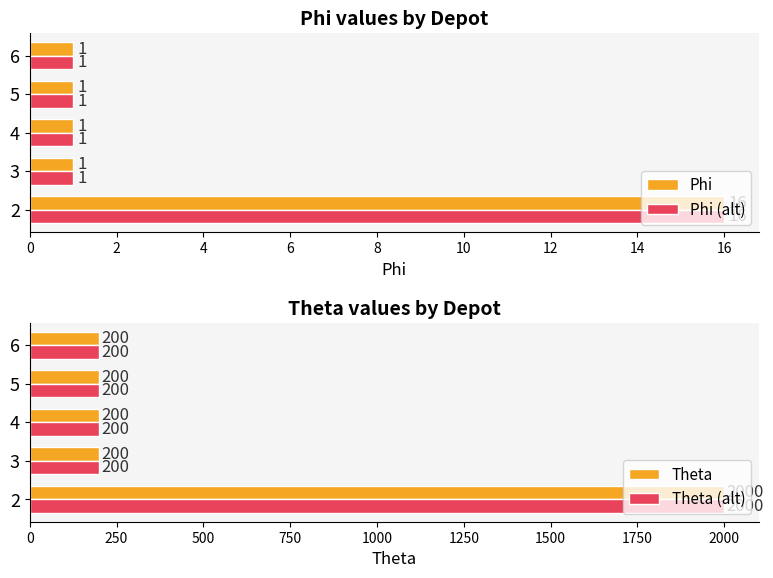

Which series has the largest range (max minus min)?

Theta